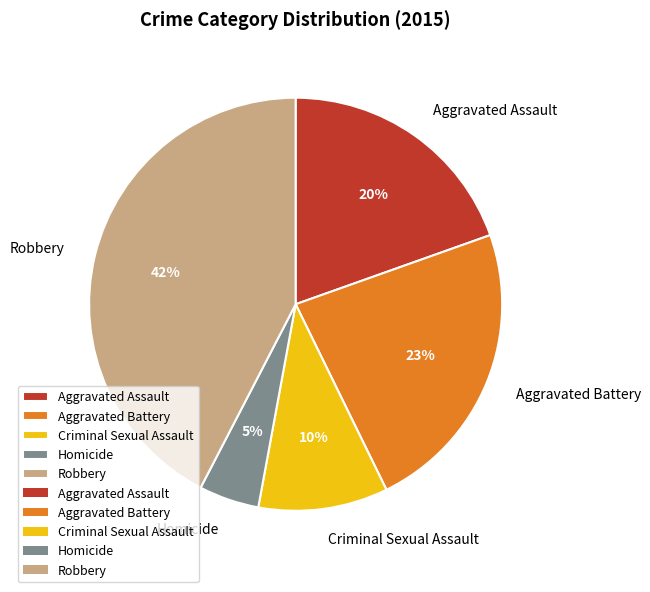

The Aggravated Assault slice represents 20% of the pie. True or false?

True